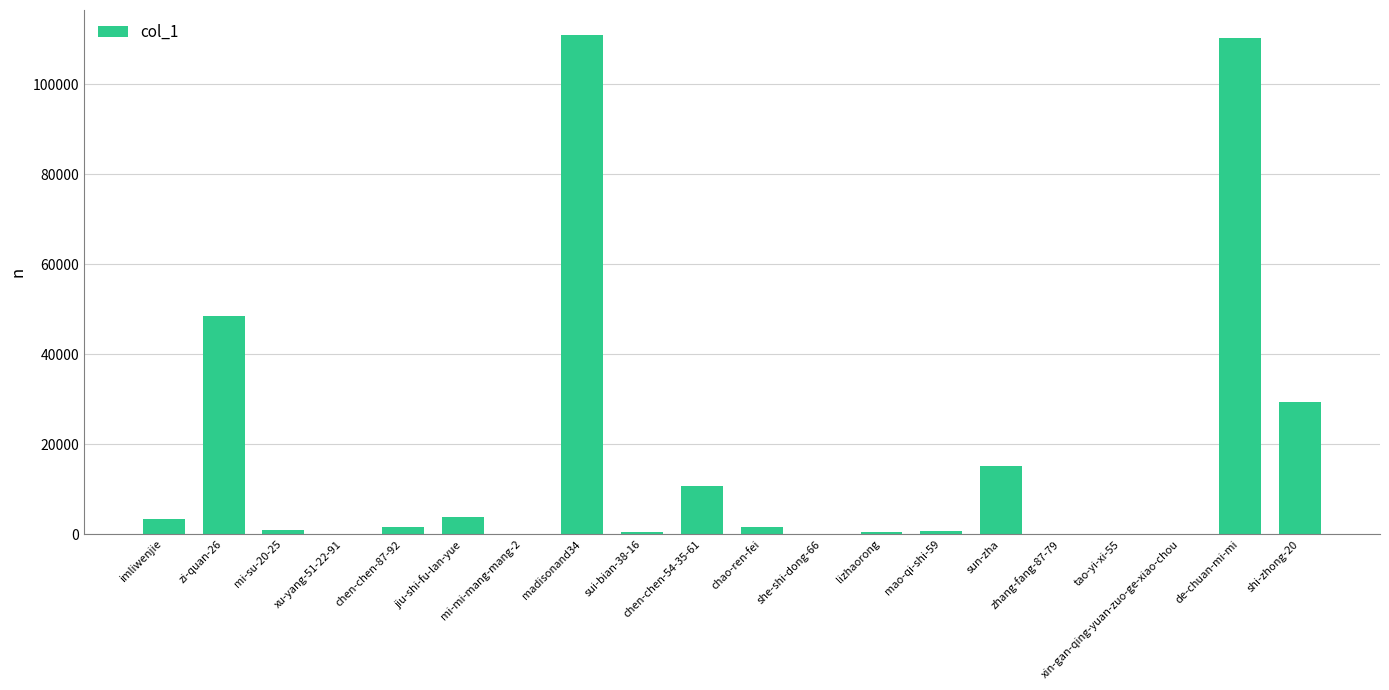

The chart shows a value of 1672 at chen-chen-87-92. True or false?

True